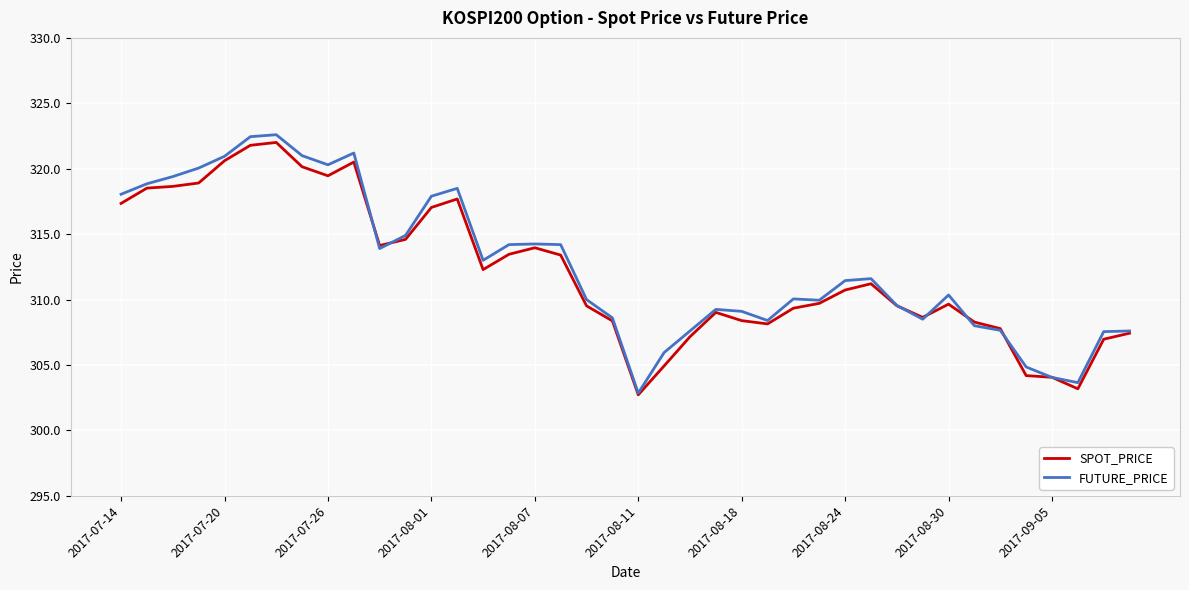

What is the lowest value of the SPOT_PRICE series?

302.7